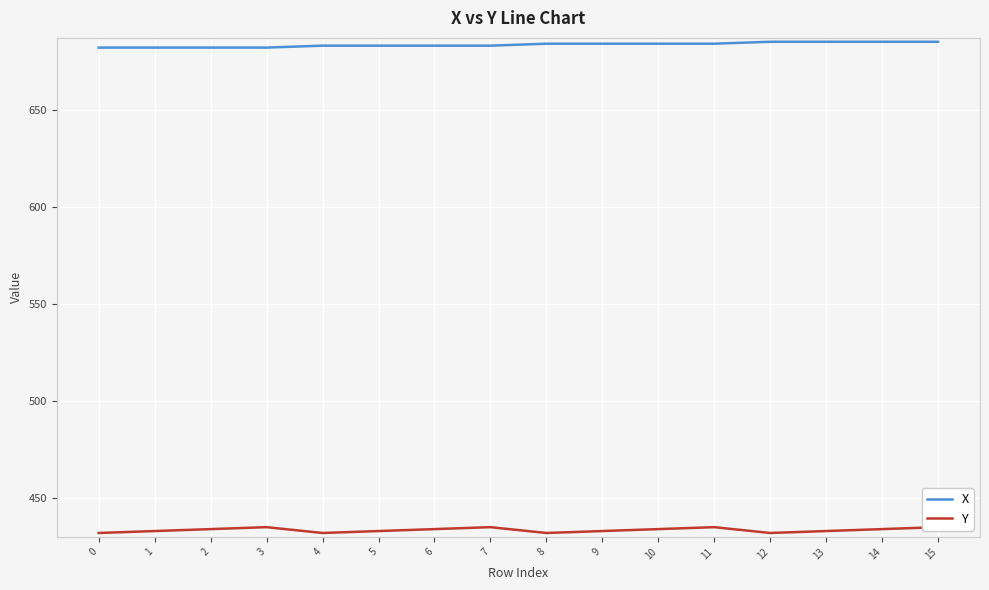

True or false: Y and X intersect in this chart.

False